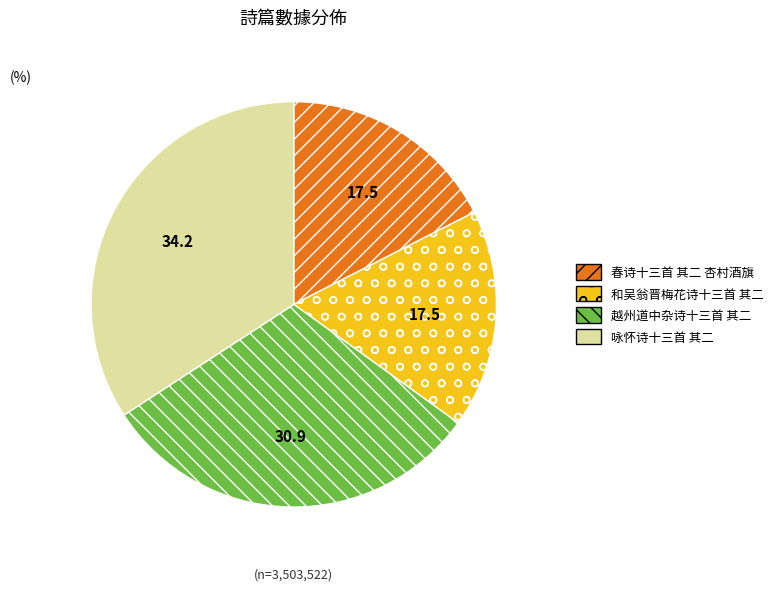

What is the ratio of the value at 咏怀诗十三首 其二 to the value at 和吴翁晋梅花诗十三首 其二?

2.0